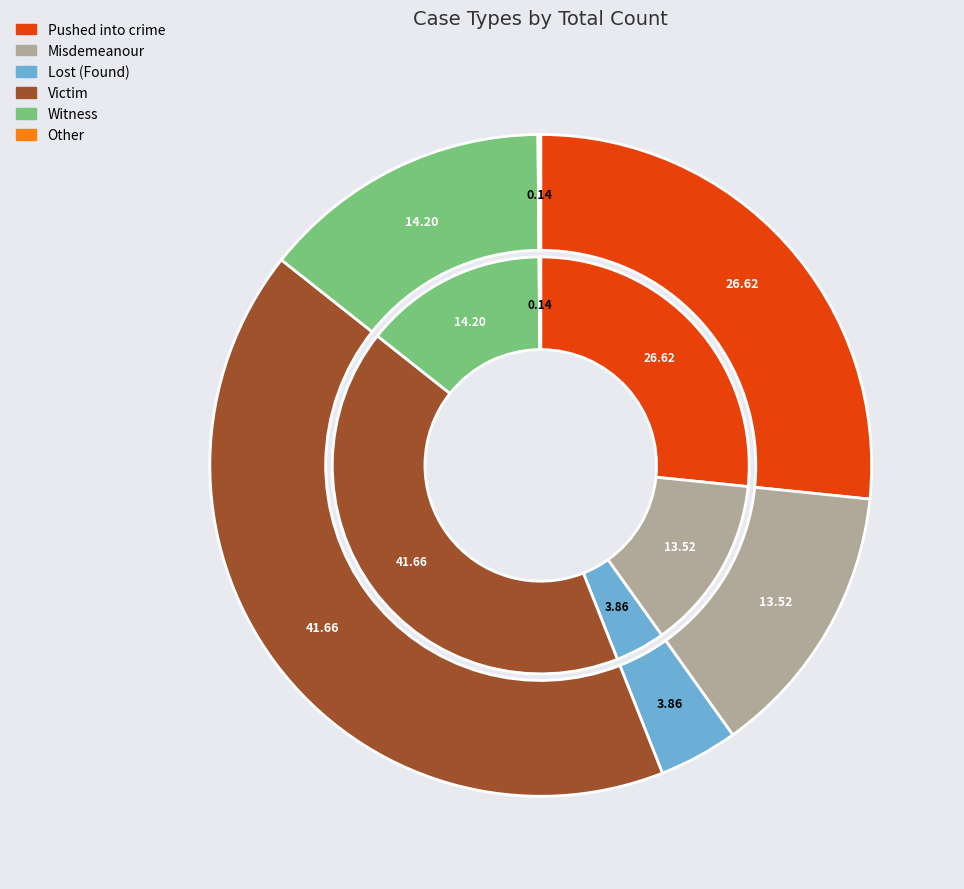

To the nearest percent, what is the combined percentage of Pushed into crime and Lost (Found)?

30%